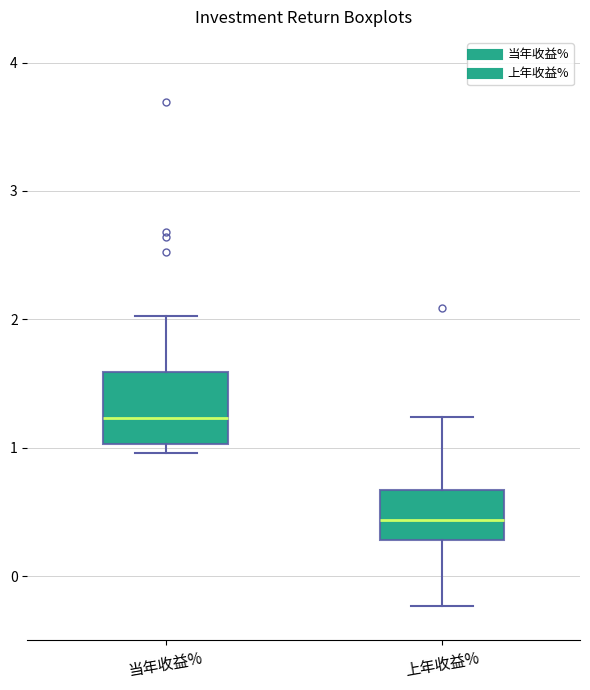

Comparing the boxes themselves (not the whiskers), which one is the tallest?

当年收益%